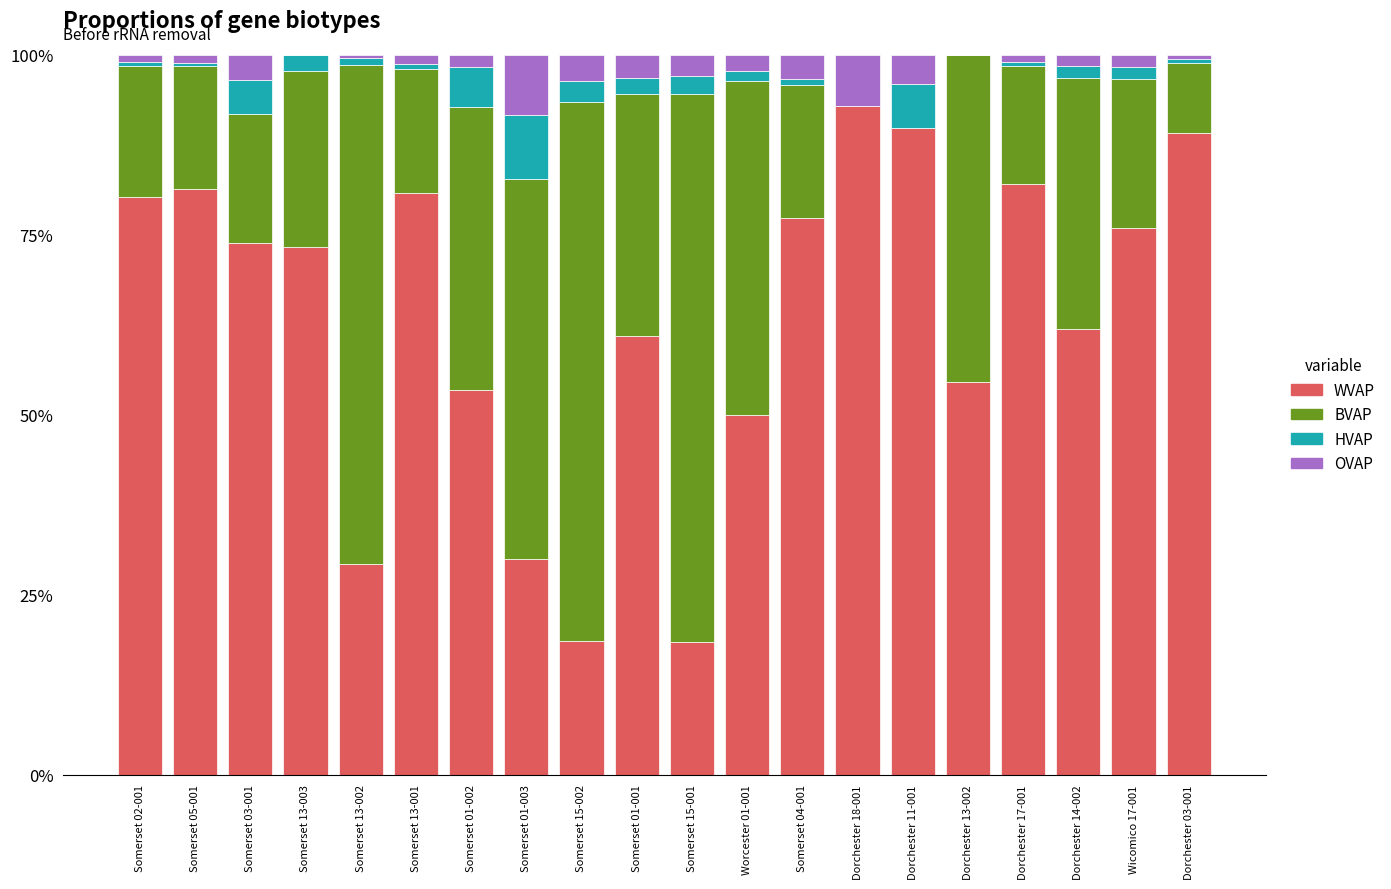

The value of BVAP at Somerset 02-001 is 0.2. True or false?

True